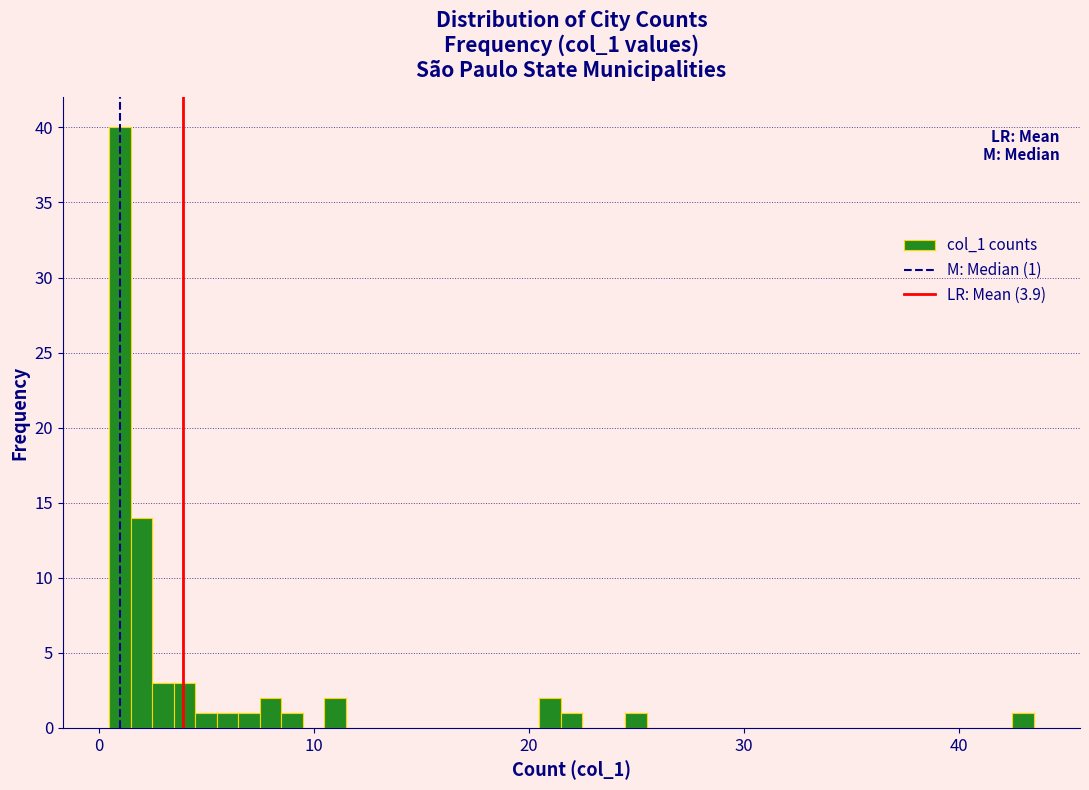

Read against the x-axis, roughly where is the centre of the tallest bar?

1